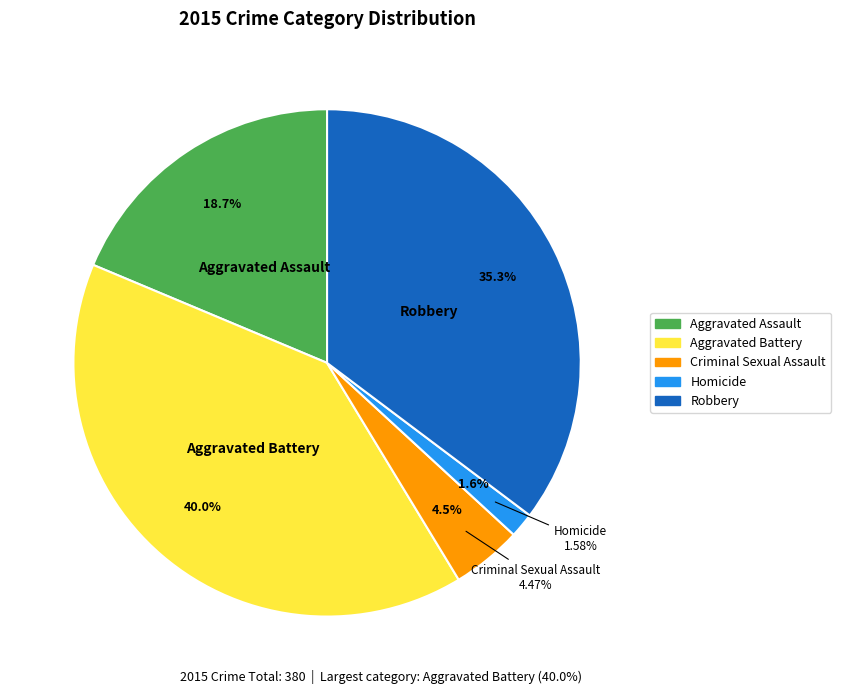

How many slices are in this pie chart?

5